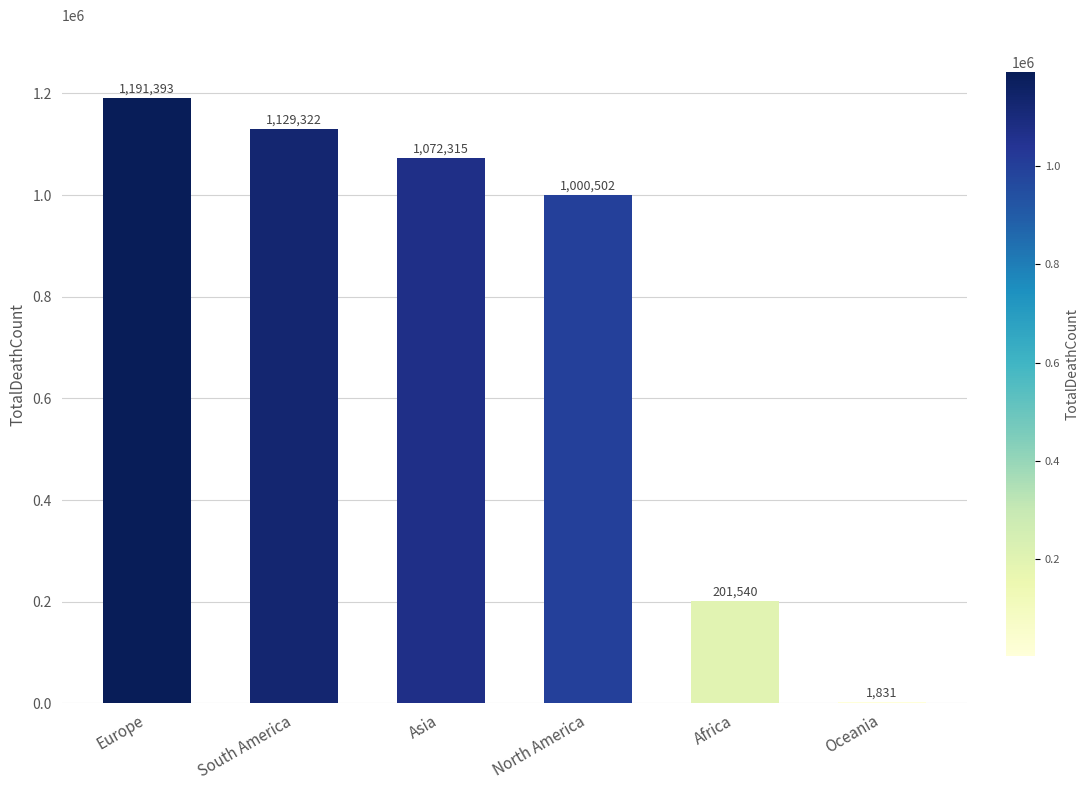

What is the difference between the values at Oceania and South America?

1127491